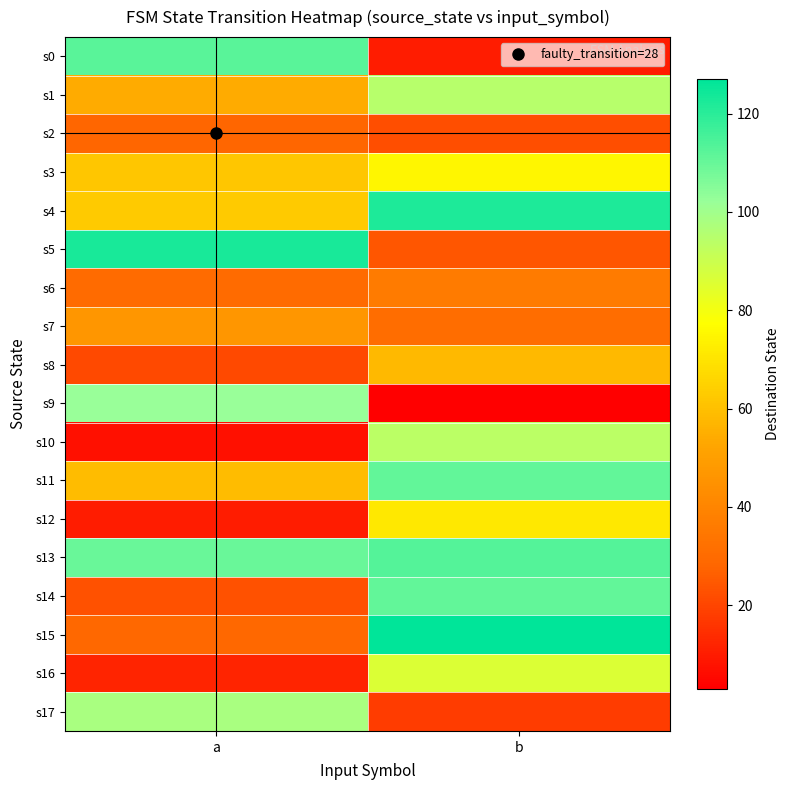

Rank the series at a from lowest to highest value.

s10, s12, s16, s8, s14, s2, s15, s6, s7, s1, s11, s3, s4, s17, s9, s13, s0, s5